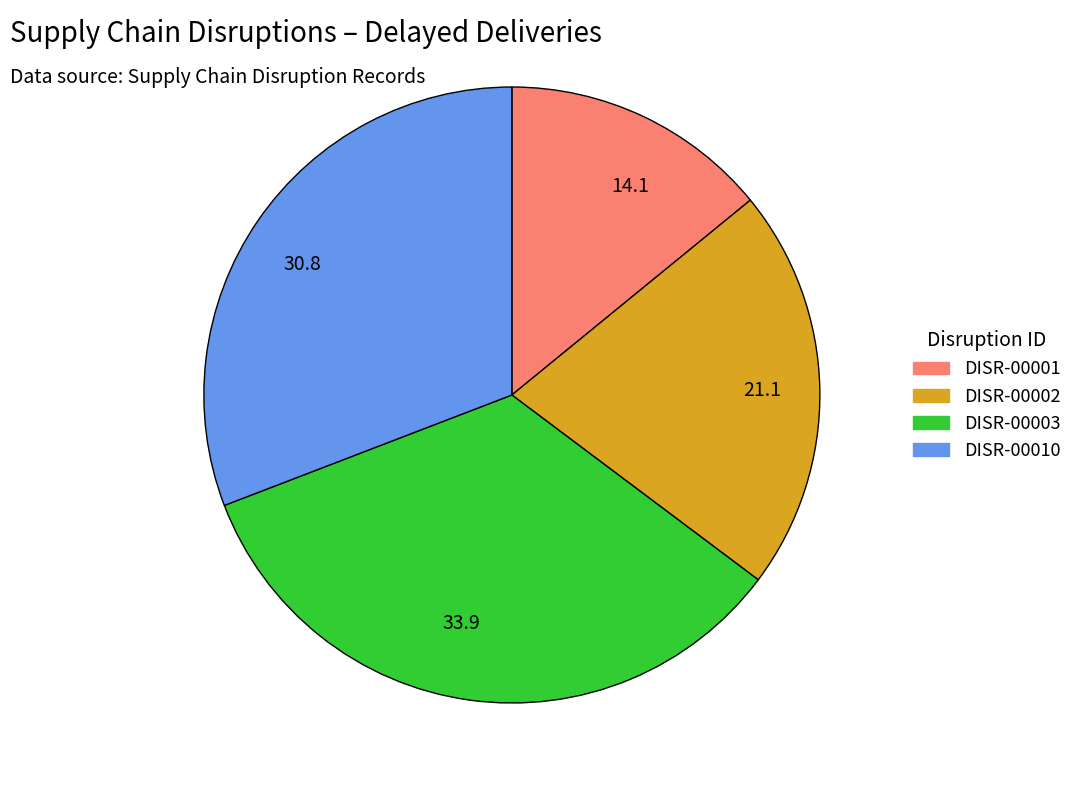

How many slices are in this pie chart?

4